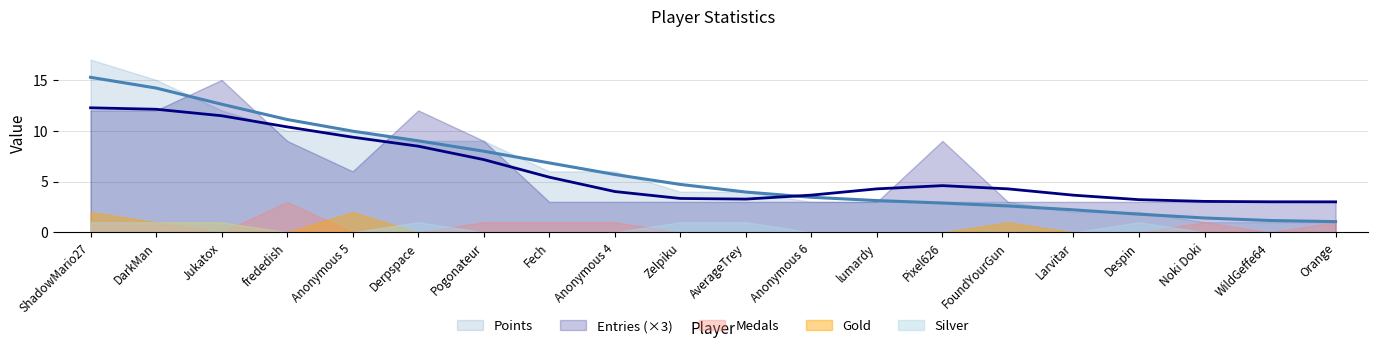

What is the difference between the second highest and second lowest values in the Entries series?

3